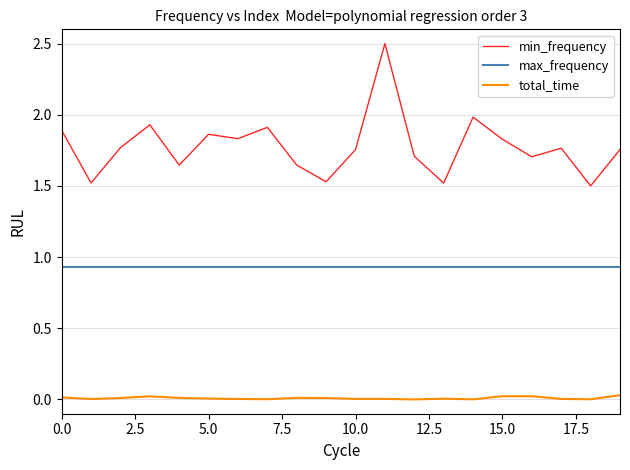

True or false: max_frequency and total_time intersect in this chart.

False